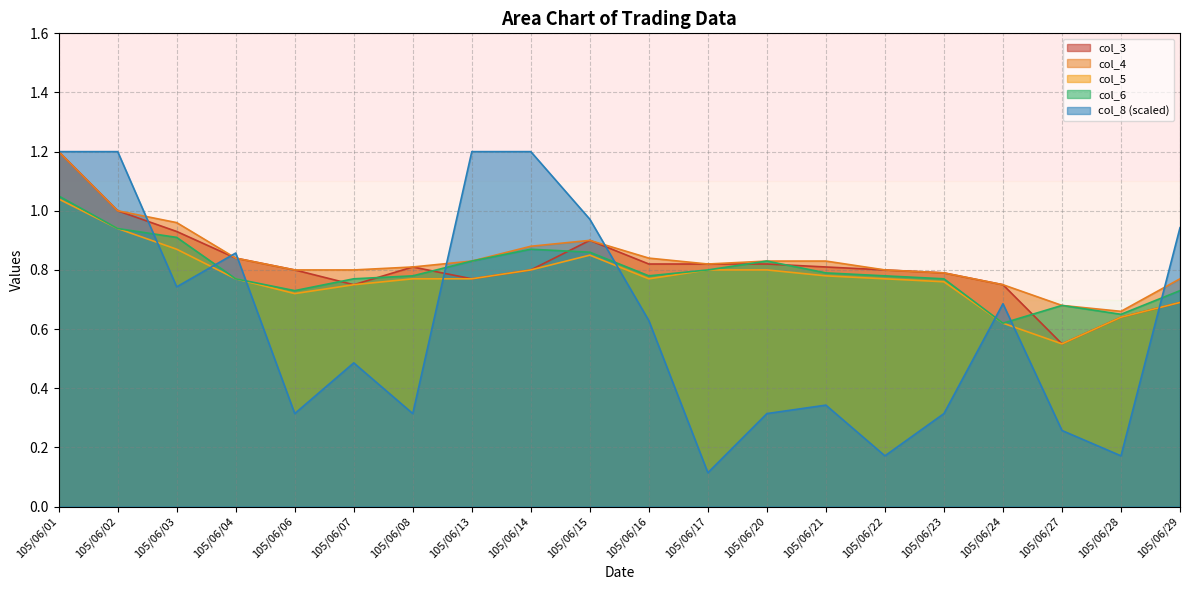

What is the spread (max minus min) of values at 105/06/29?

0.3